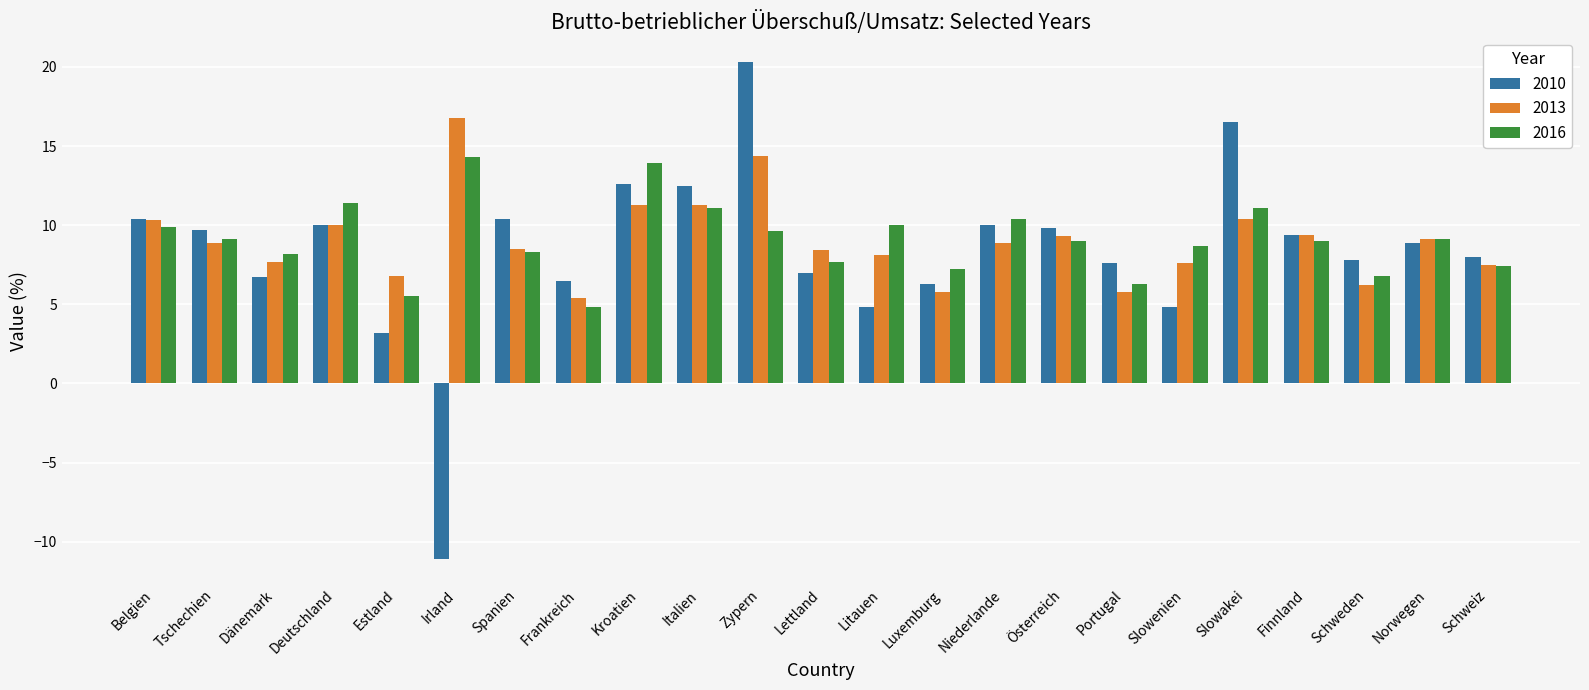

What is the sum of the 2016 values at Schweiz and Irland?

21.7